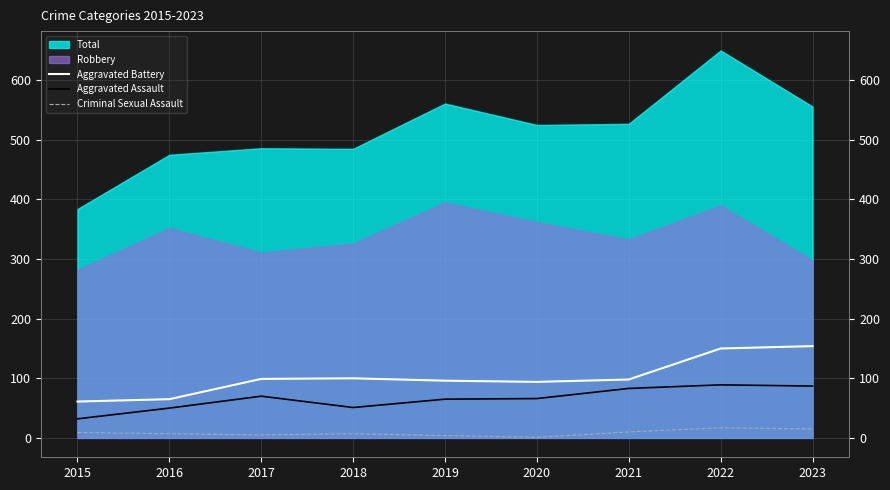

Is it true that Criminal Sexual Assault equals 3 at 2021?

False